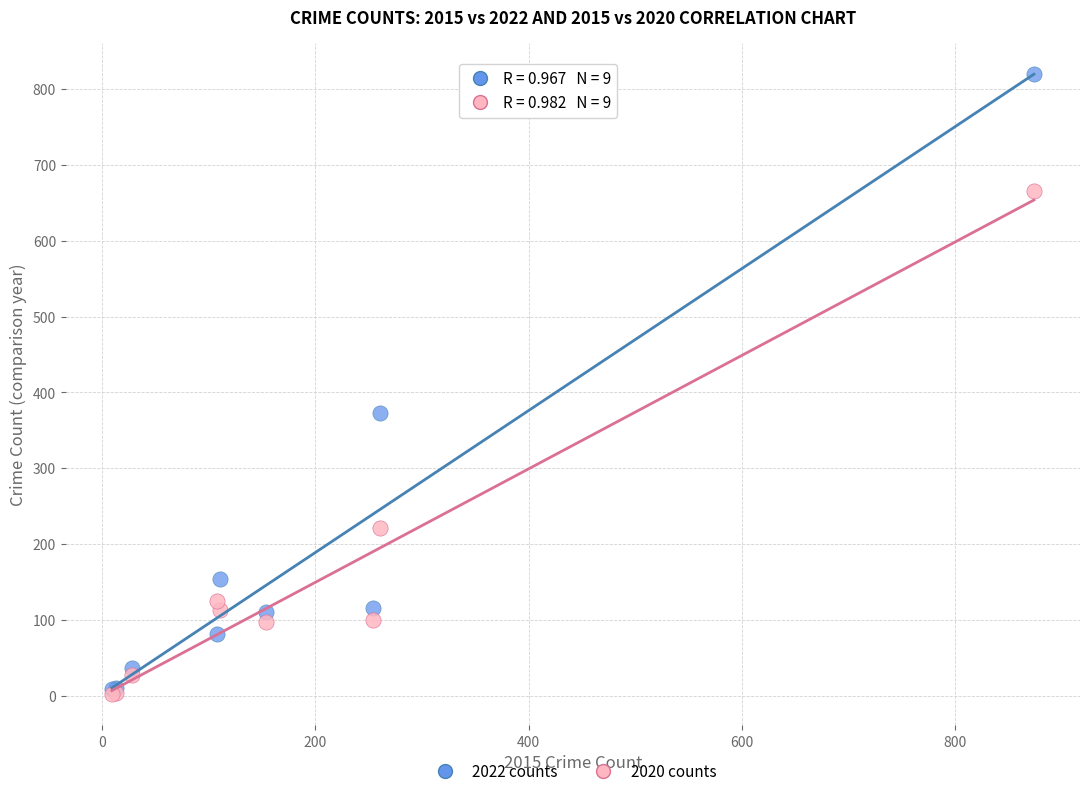

In the 2020 counts series, what Y value is closest to 334?

221